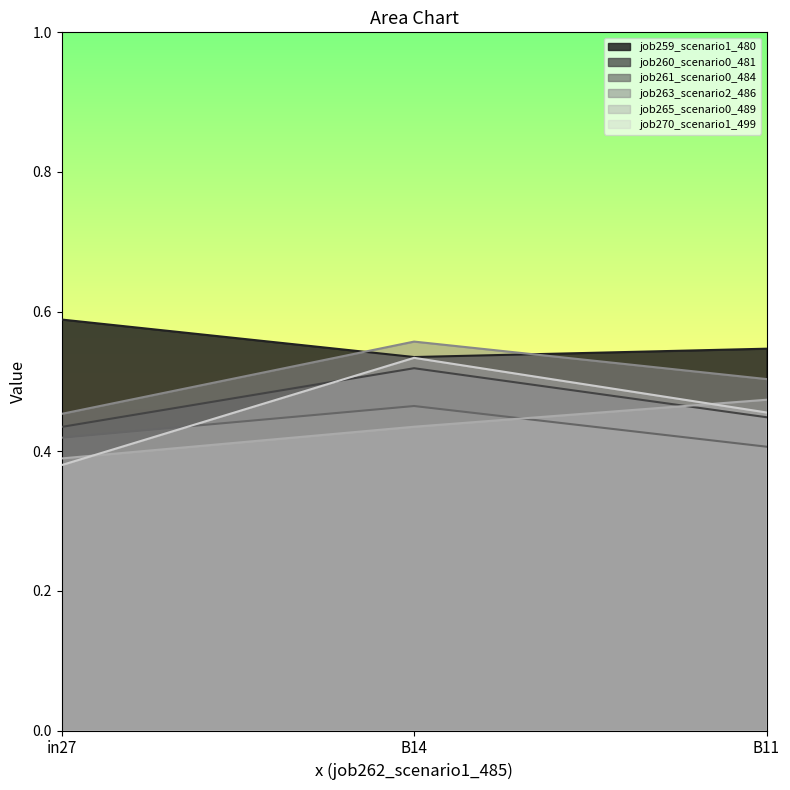

What position from the left is B14?

2